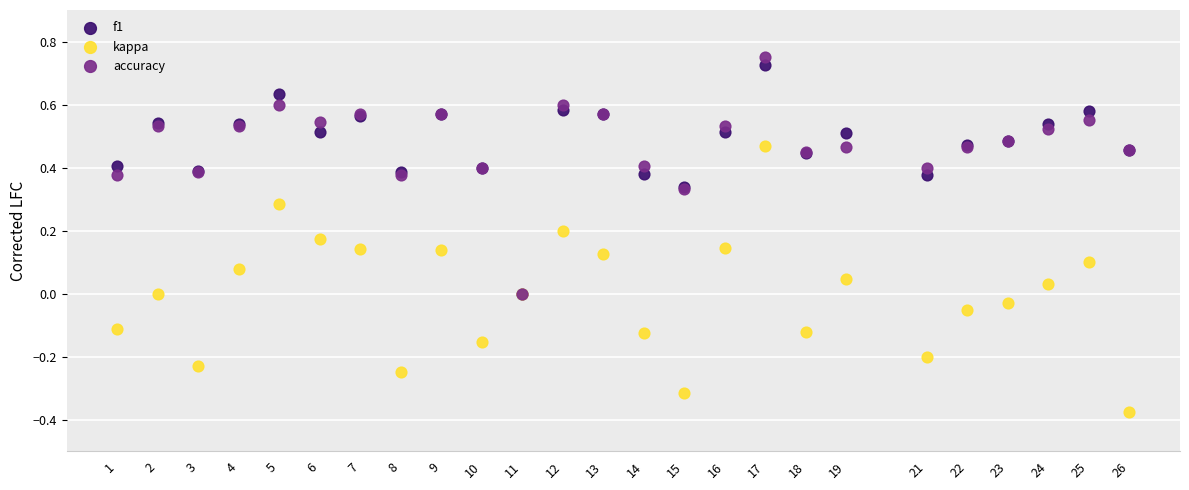

Which series reaches the maximum Y coordinate?

accuracy